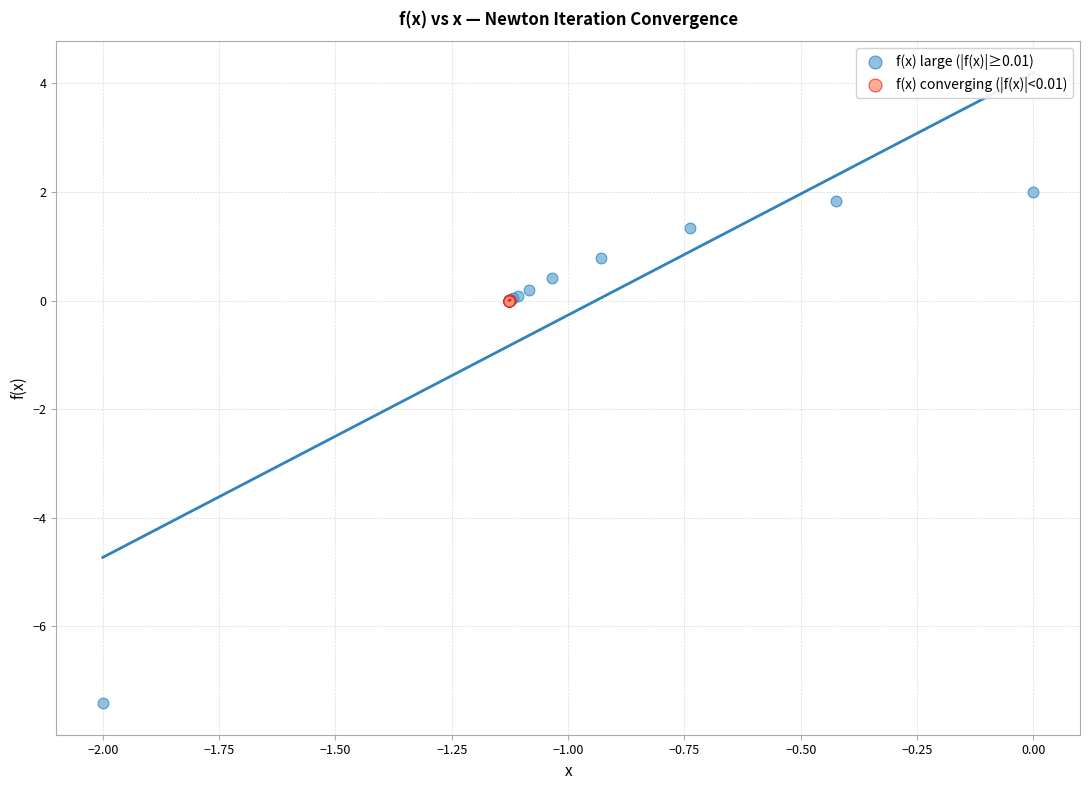

What are all the series names shown in the legend?

f(x) large (|f(x)|≥0.01), f(x) converging (|f(x)|<0.01)